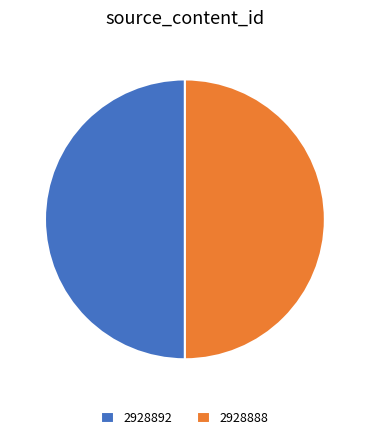

Approximately how many times larger is the value at 2928888 compared to 2928892?

1.0